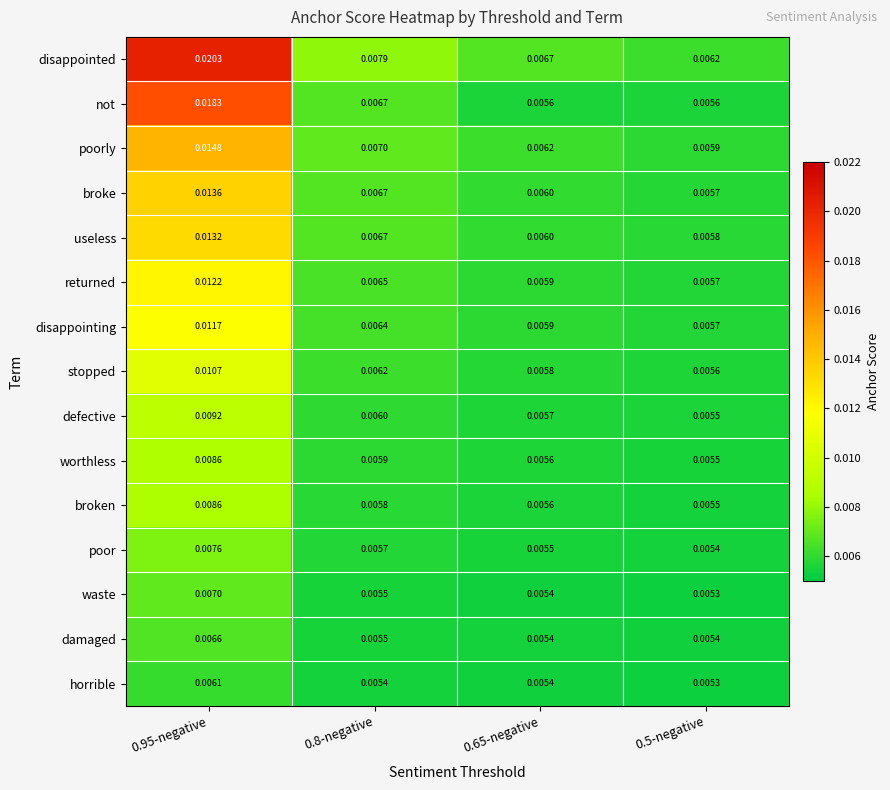

Which category has the highest value across all series?

0.95-negative